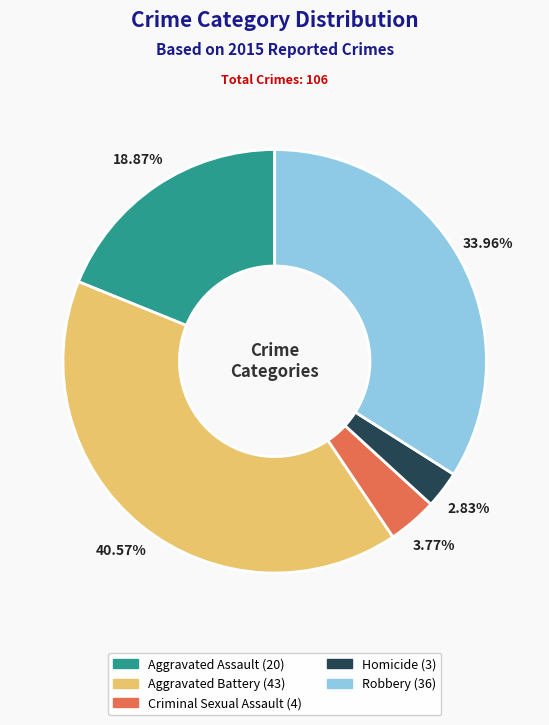

Rank the categories by value from lowest to highest.

Homicide, Criminal Sexual Assault, Aggravated Assault, Robbery, Aggravated Battery